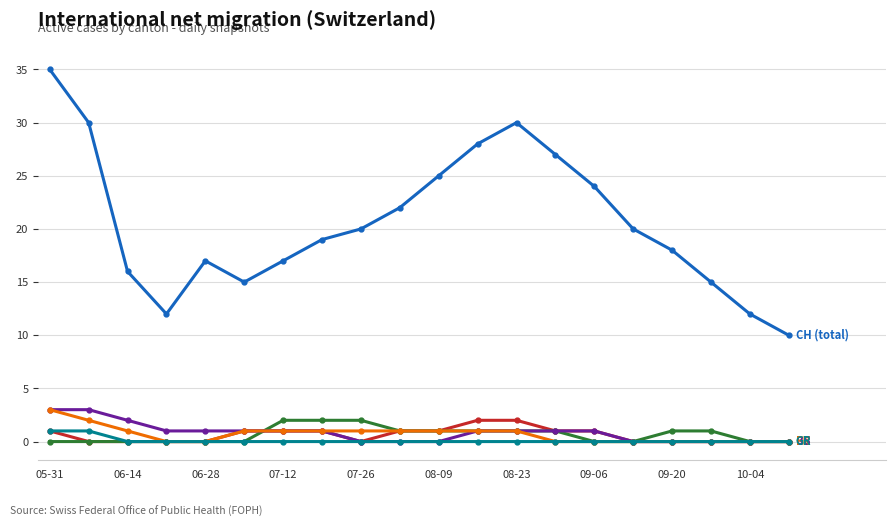

What is the greatest value displayed?

35